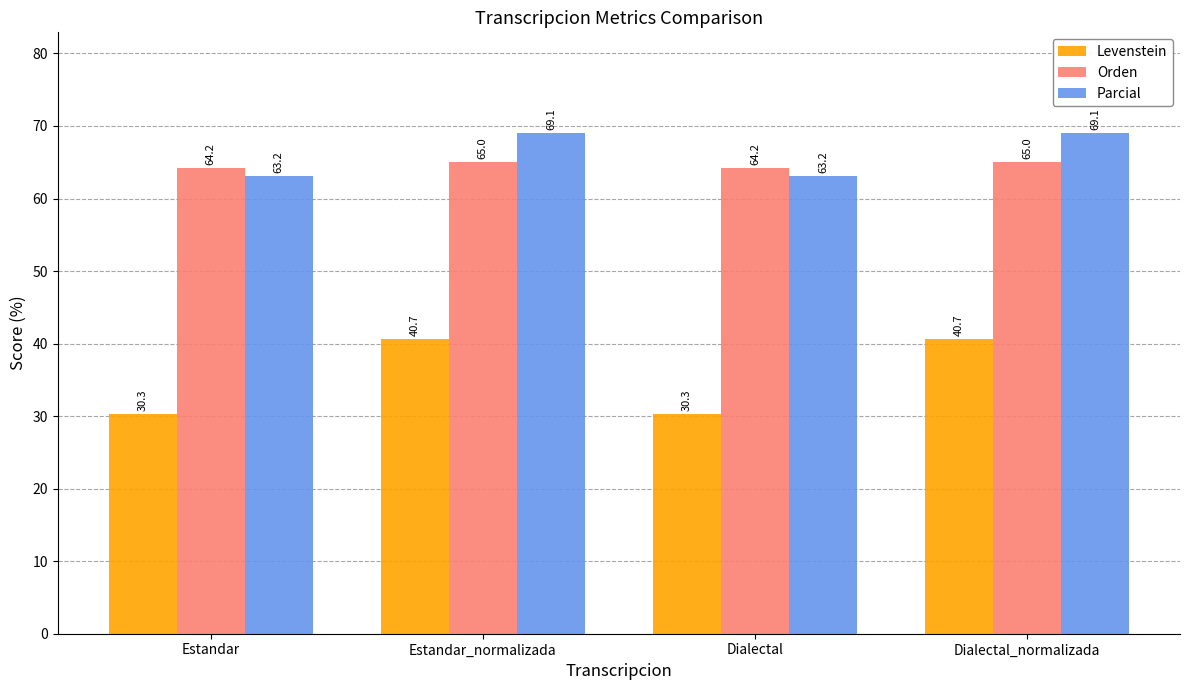

Reading left to right, transcribe all the data shown in this chart.

Levenstein: Estandar=30.3	Estandar_normalizada=40.7	Dialectal=30.3	Dialectal_normalizada=40.7
Orden: Estandar=64.2	Estandar_normalizada=65.0	Dialectal=64.2	Dialectal_normalizada=65.0
Parcial: Estandar=63.2	Estandar_normalizada=69.1	Dialectal=63.2	Dialectal_normalizada=69.1